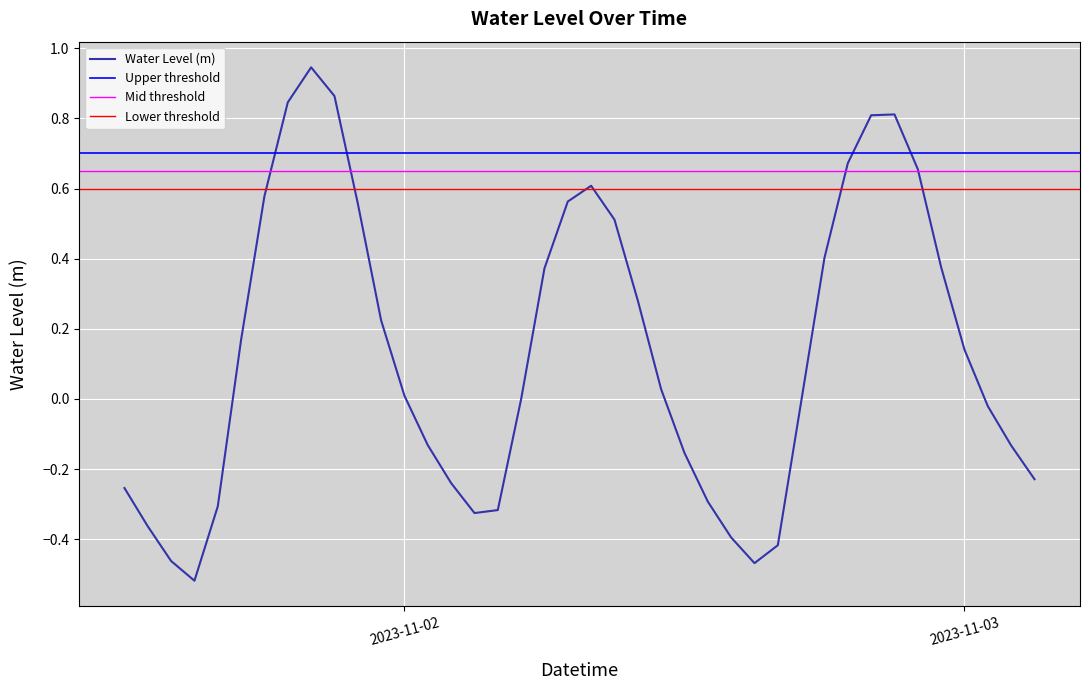

How many values are above zero?

21